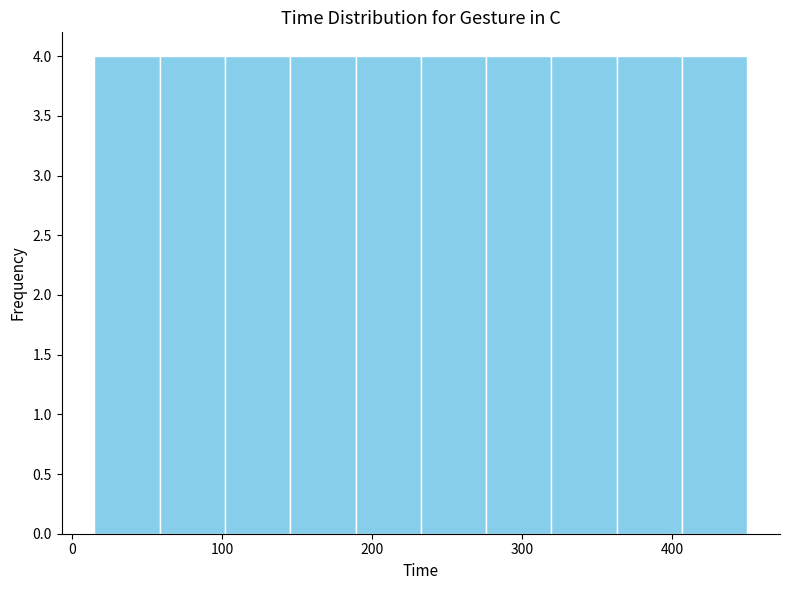

Reading left to right, transcribe this chart: for each bar, give the range it covers on the x-axis and its height. Neither the bar edges nor the heights are printed on the chart, so give them approximately, as read against the axes.

20 to 60: 4
60 to 100: 4
100 to 150: 4
150 to 190: 4
190 to 230: 4
230 to 280: 4
280 to 320: 4
320 to 360: 4
360 to 410: 4
410 to 450: 4